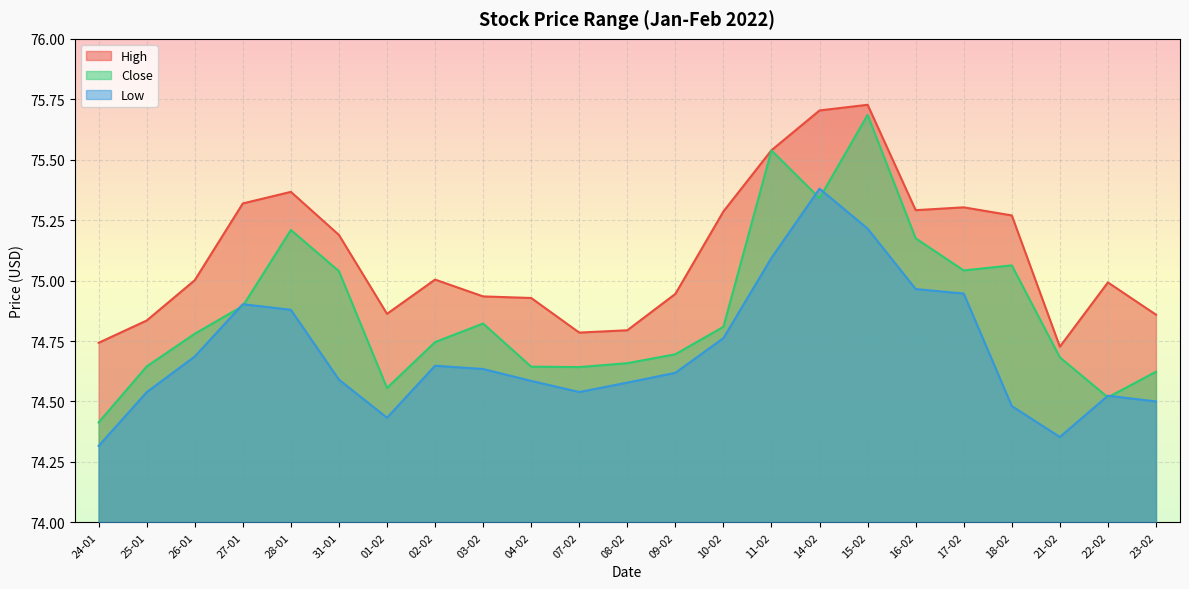

How many interior local peaks does the High series have?

5